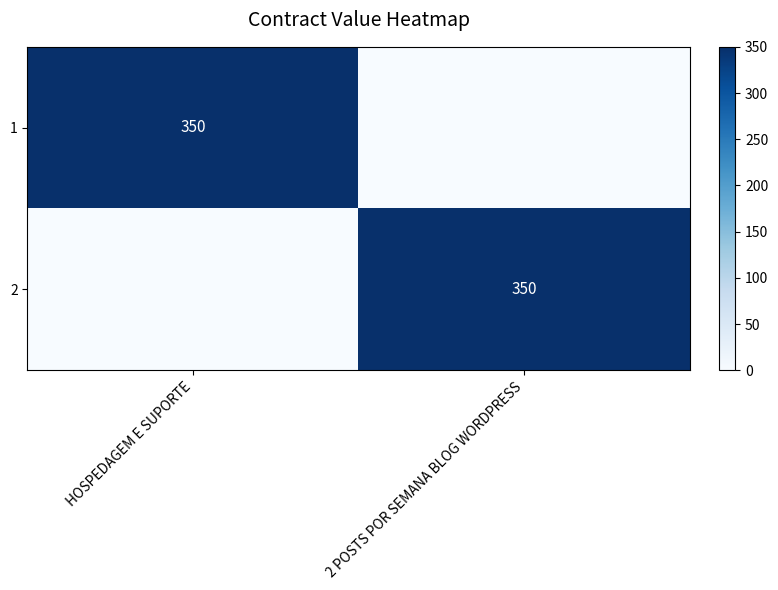

What is the total value across all series at 2 POSTS POR SEMANA BLOG WORDPRESS?

350